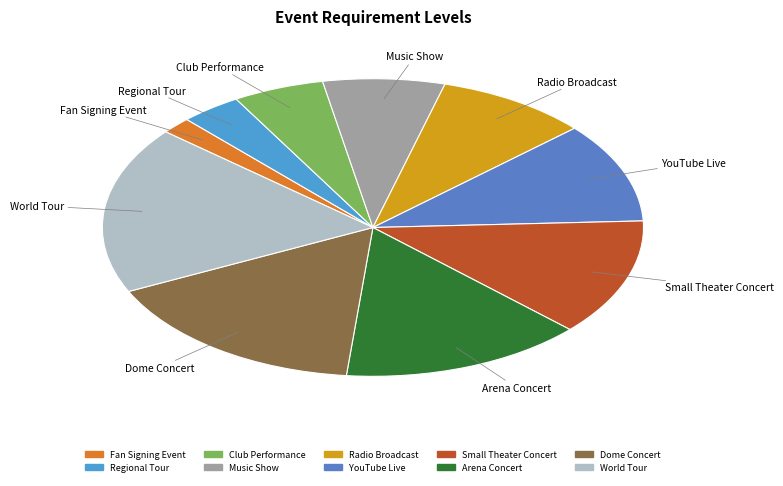

Which has a higher value, Fan Signing Event or Dome Concert?

Dome Concert